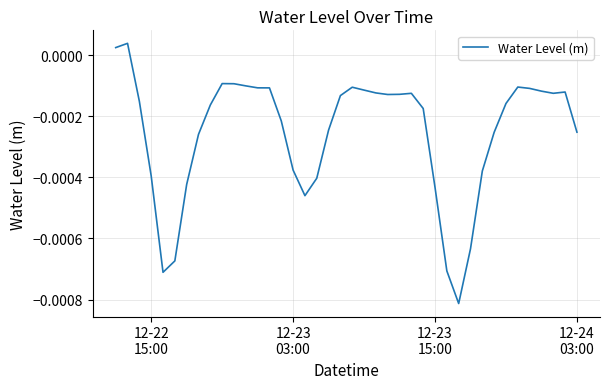

How many lines are shown in the chart?

1